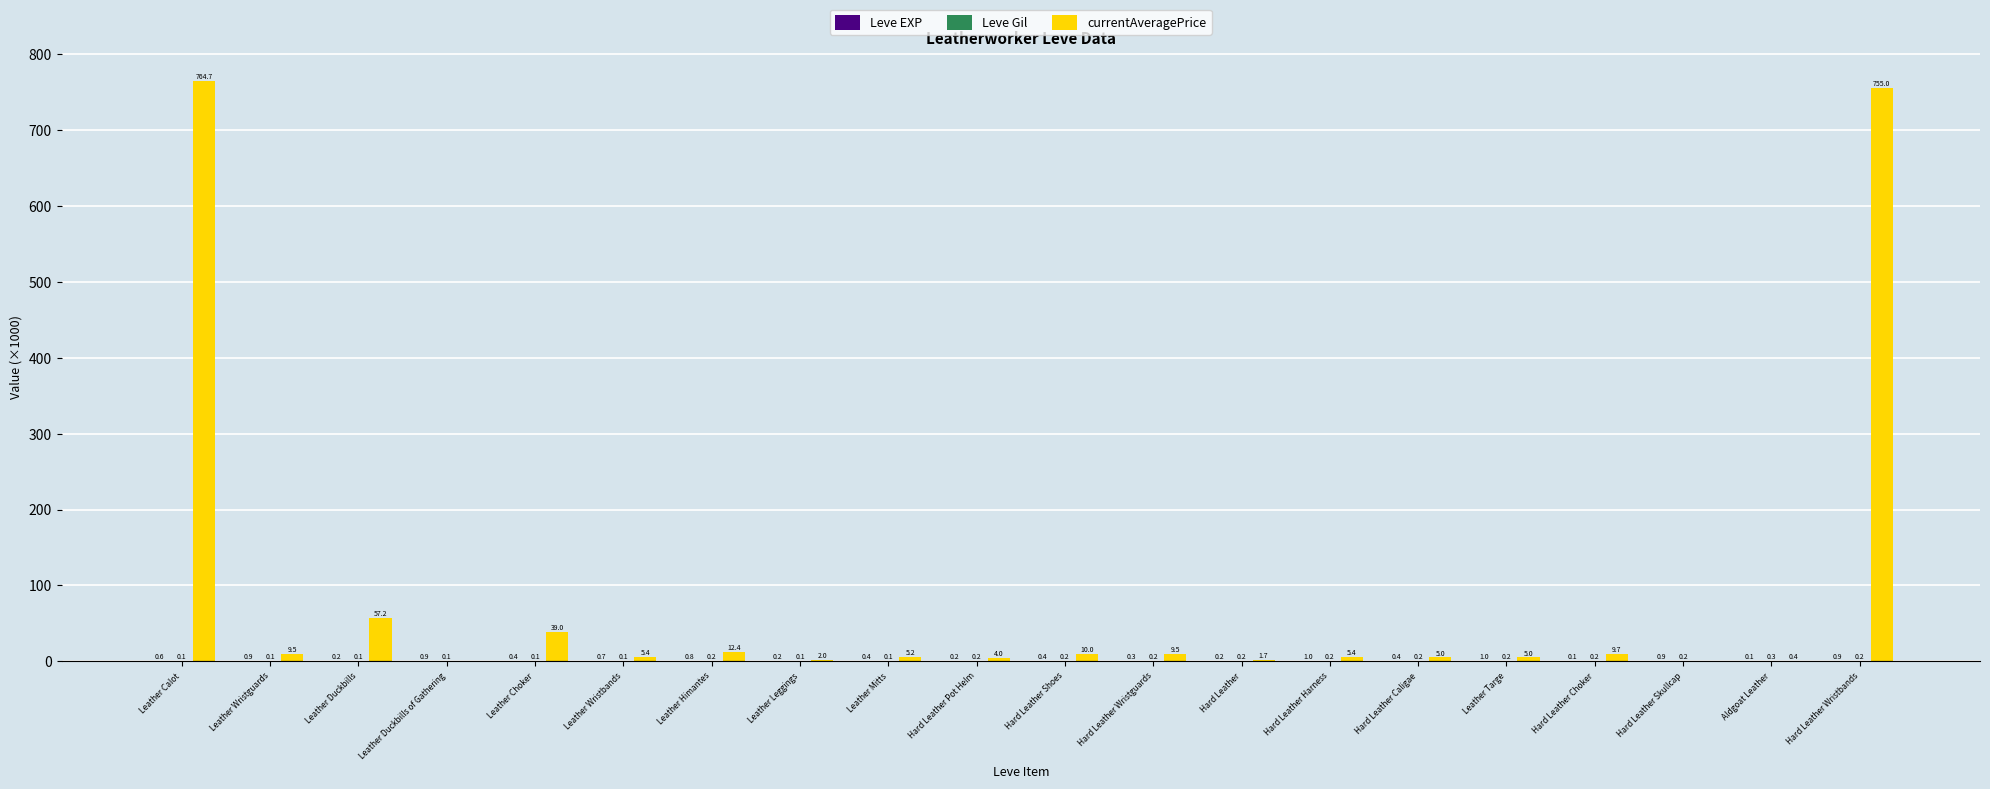

Which category has the highest value across all series?

Leather Calot